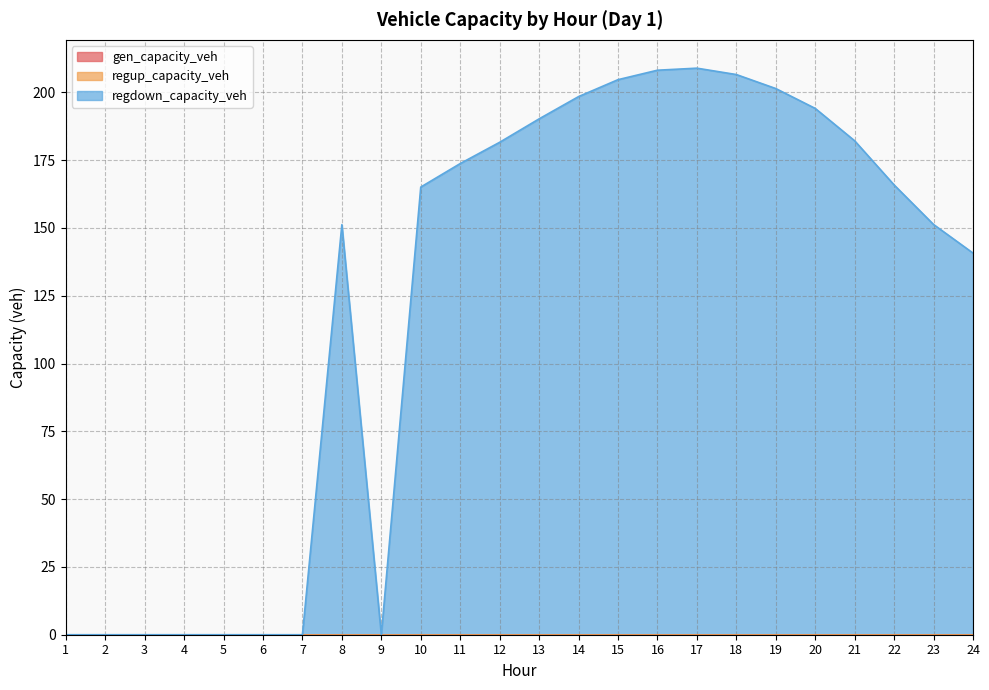

How many interior local valleys does the regdown_capacity_veh series have?

1